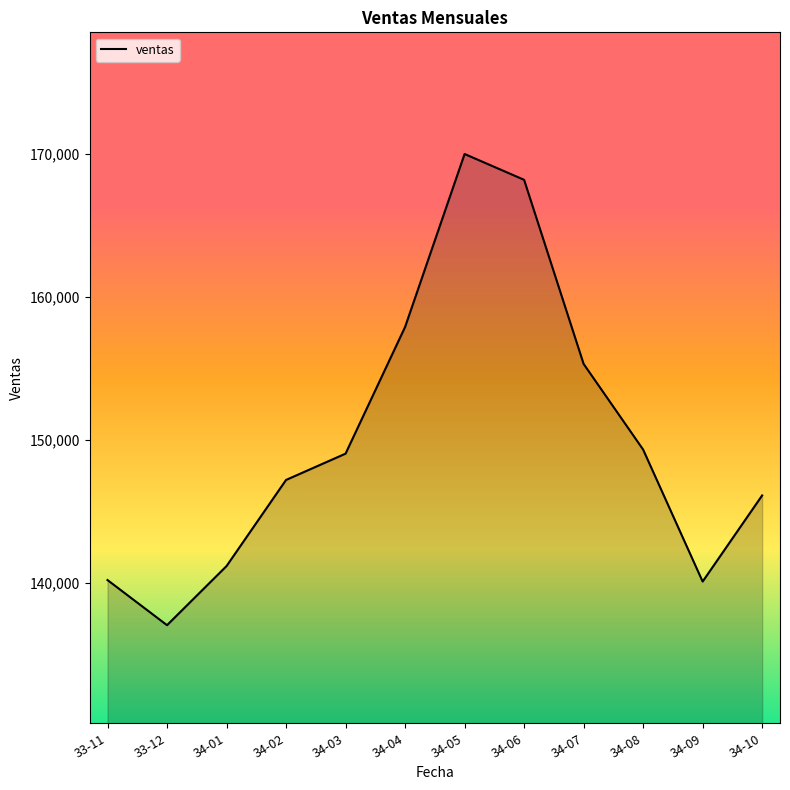

Where is the data nearest to the value 153515?

34-07